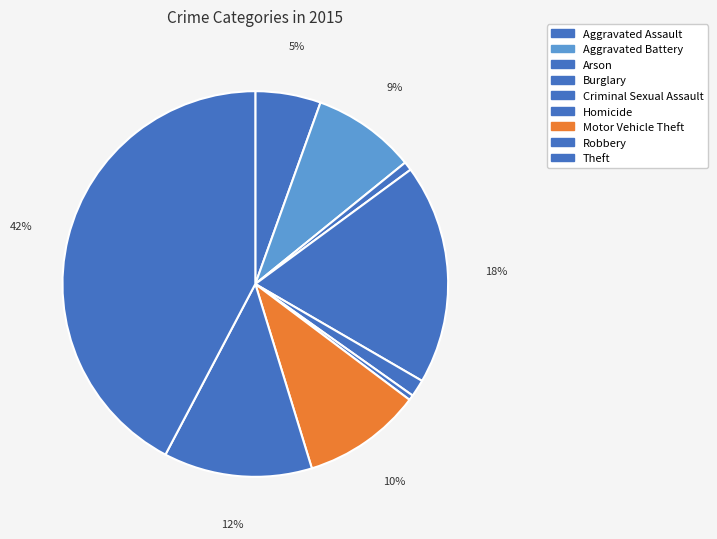

What is the largest slice in the pie chart?

Theft